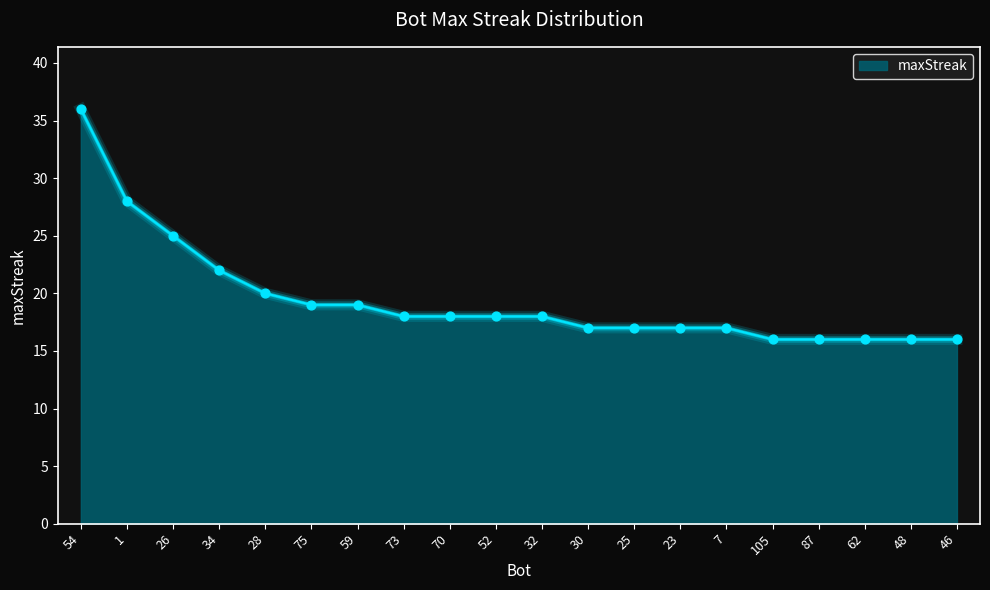

Approximately how many times larger is the value at 48 compared to 1?

0.6